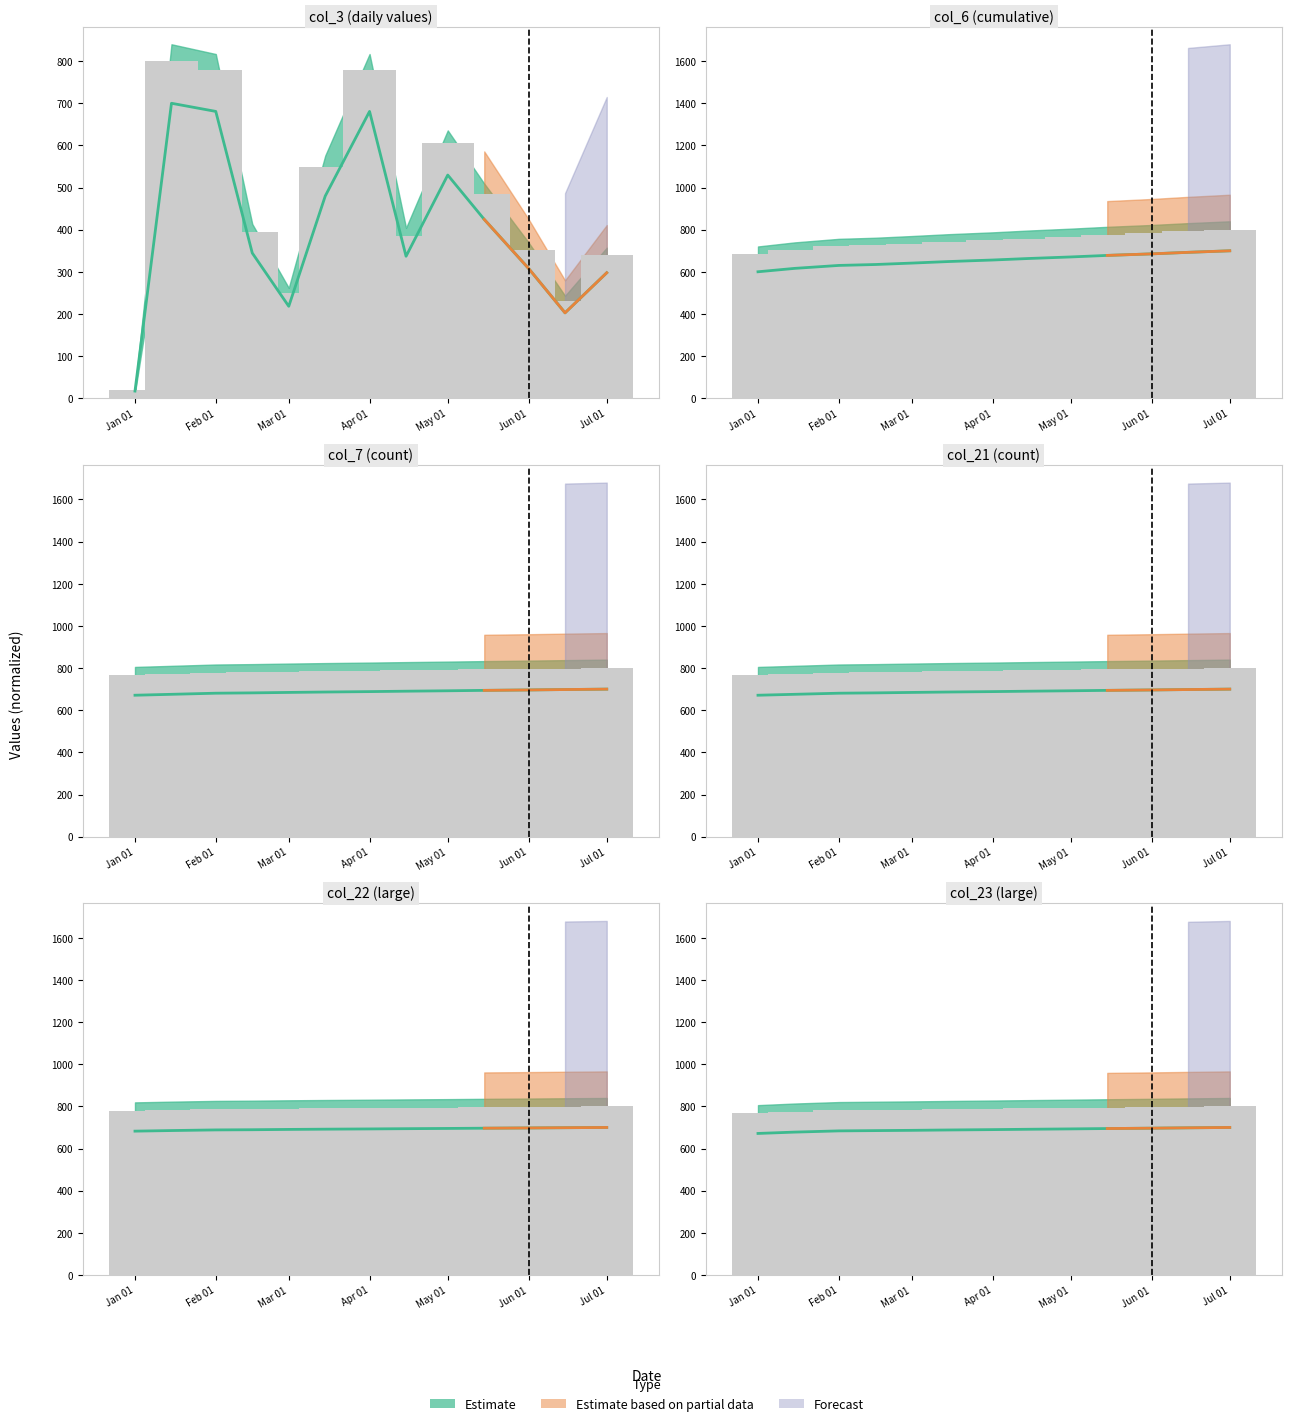

Which category has the highest value in the col_3 series?

2022-01-15